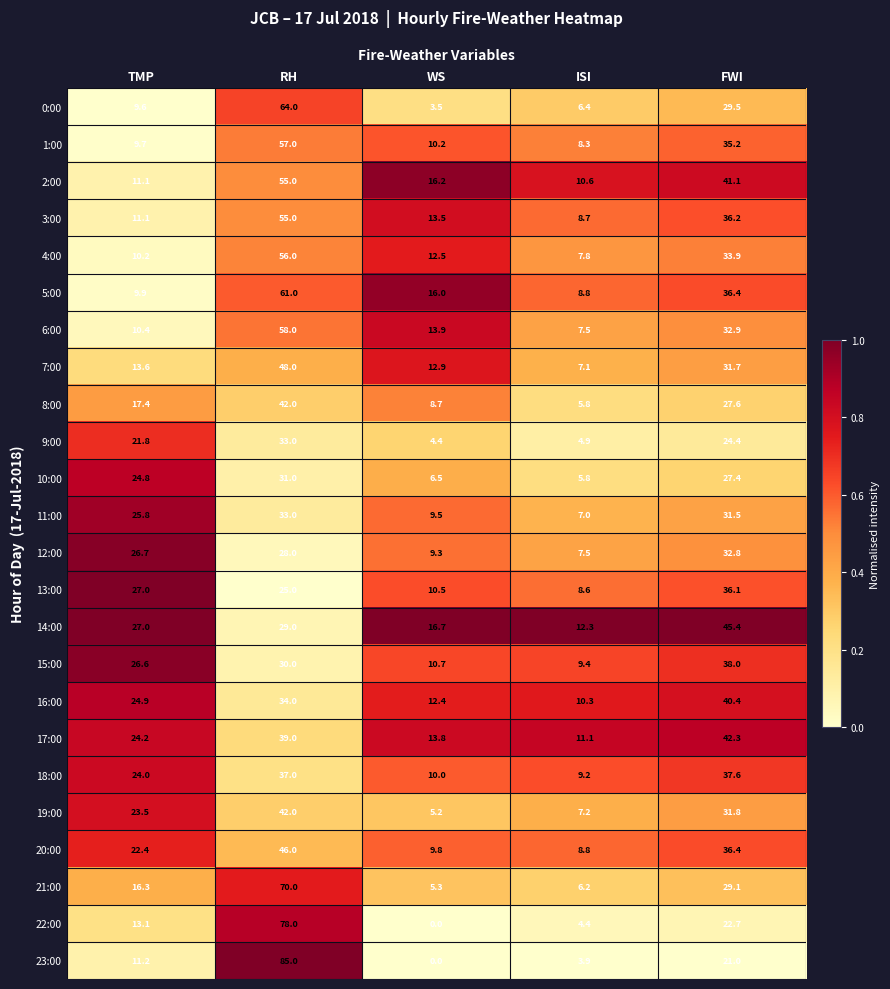

At which label does 12:00 first exceed 26?

TMP